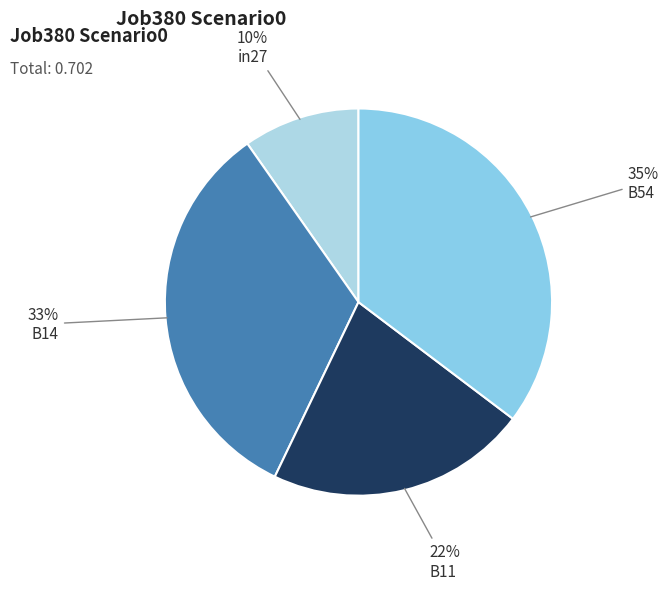

Rank the categories by value from lowest to highest.

in27, B11, B14, B54